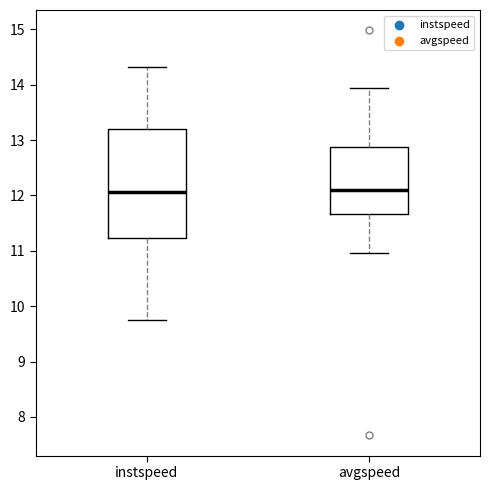

Which box is the tallest, from its lower edge to its upper edge?

instspeed